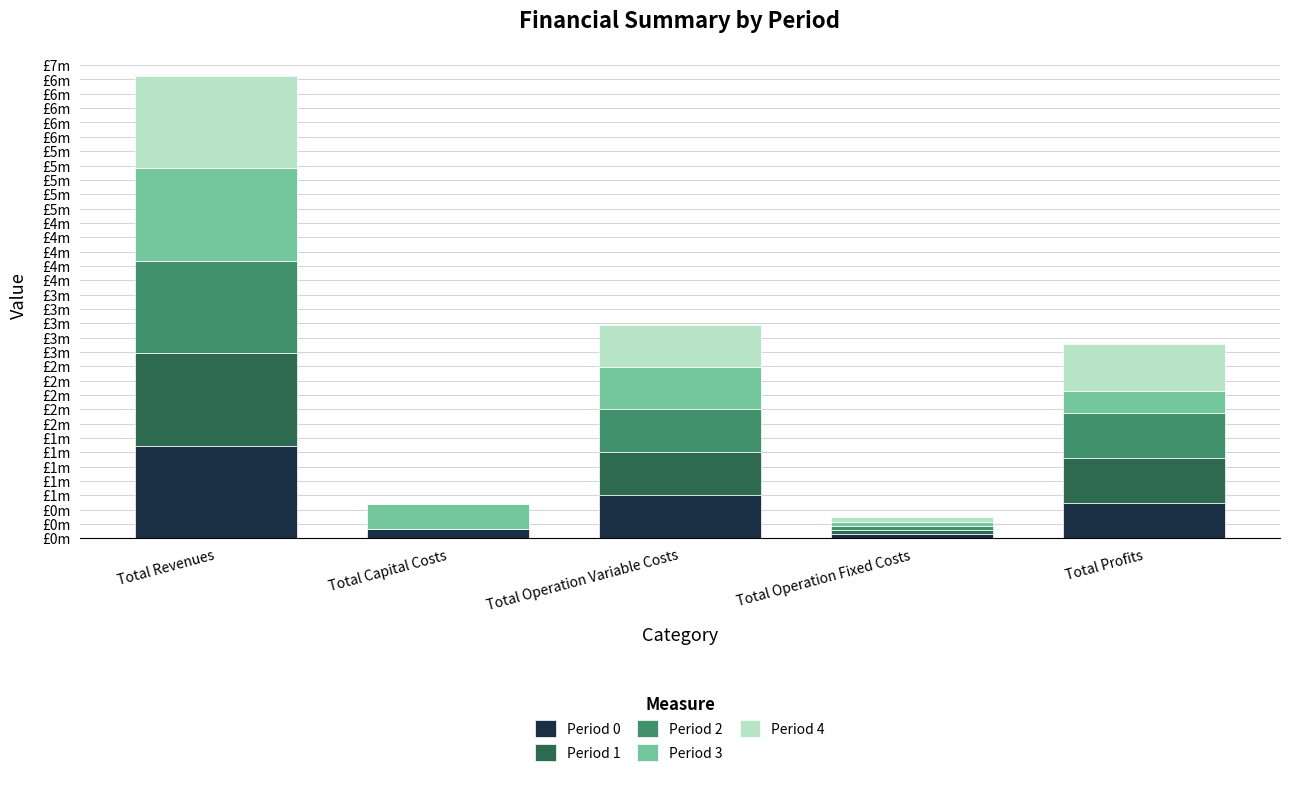

What is the difference between the Period 1 values at Total Capital Costs and Total Operation Fixed Costs?

57035.6